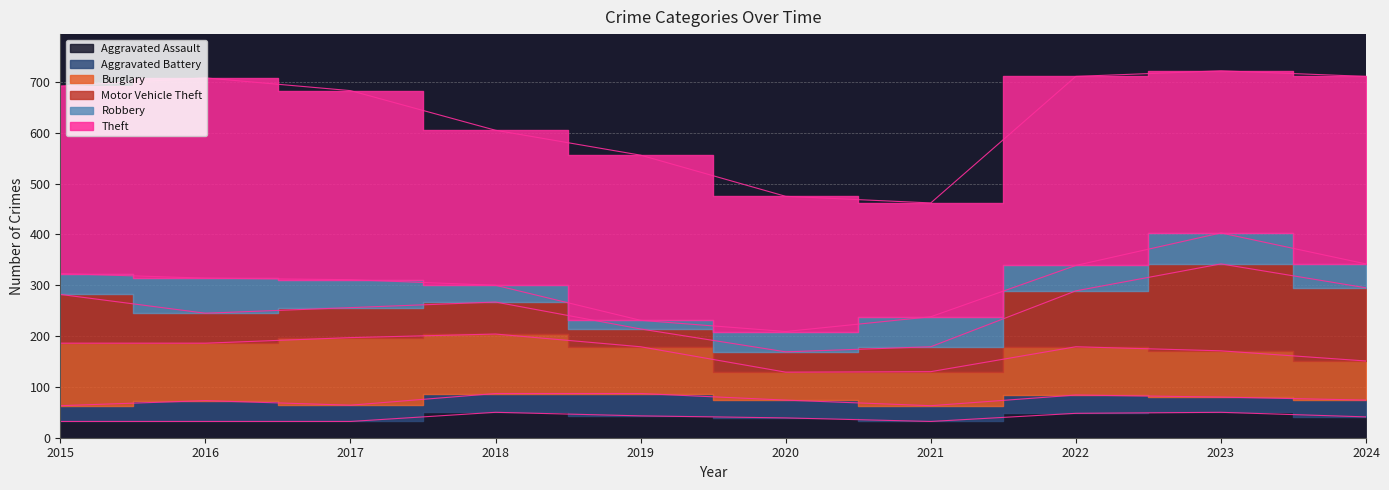

What is the difference between the highest and lowest values at 2020?

231